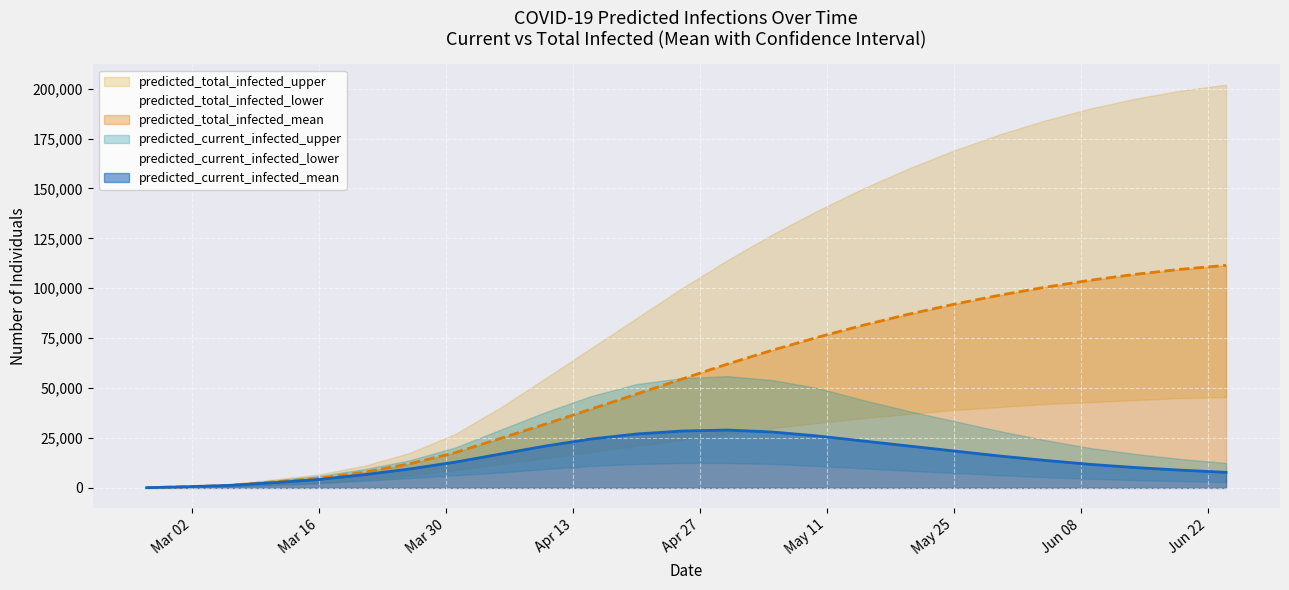

Which series changed the most between current_mean and 23?

total_upper